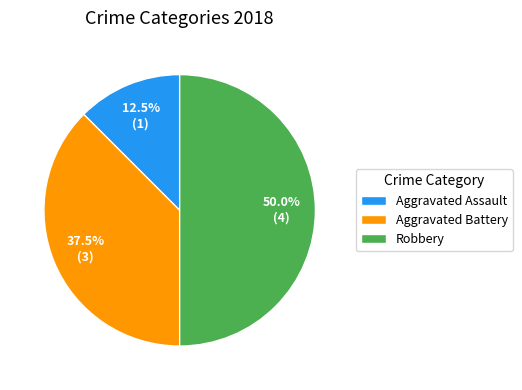

Rank the categories by value from highest to lowest.

Robbery, Aggravated Battery, Aggravated Assault